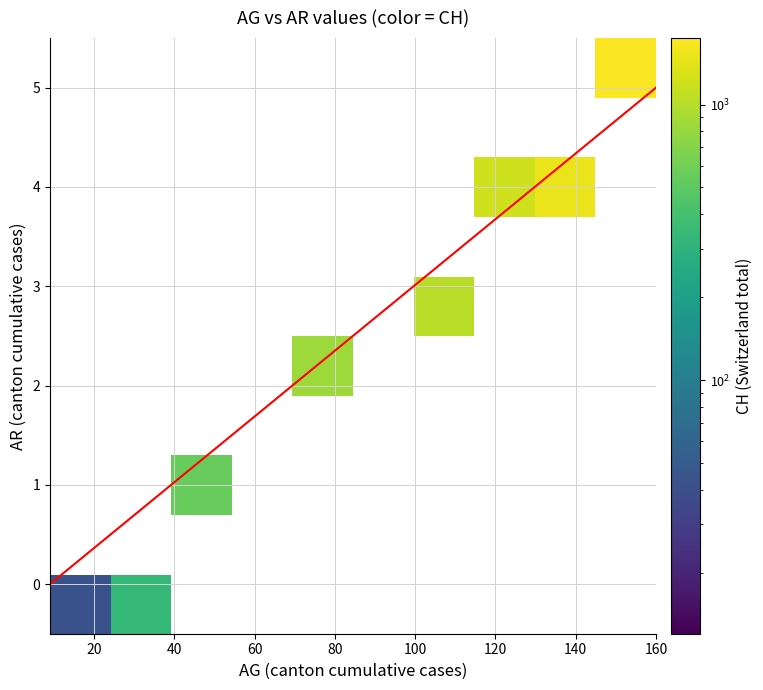

What is the difference between the maximum and minimum values in the AG series?

151